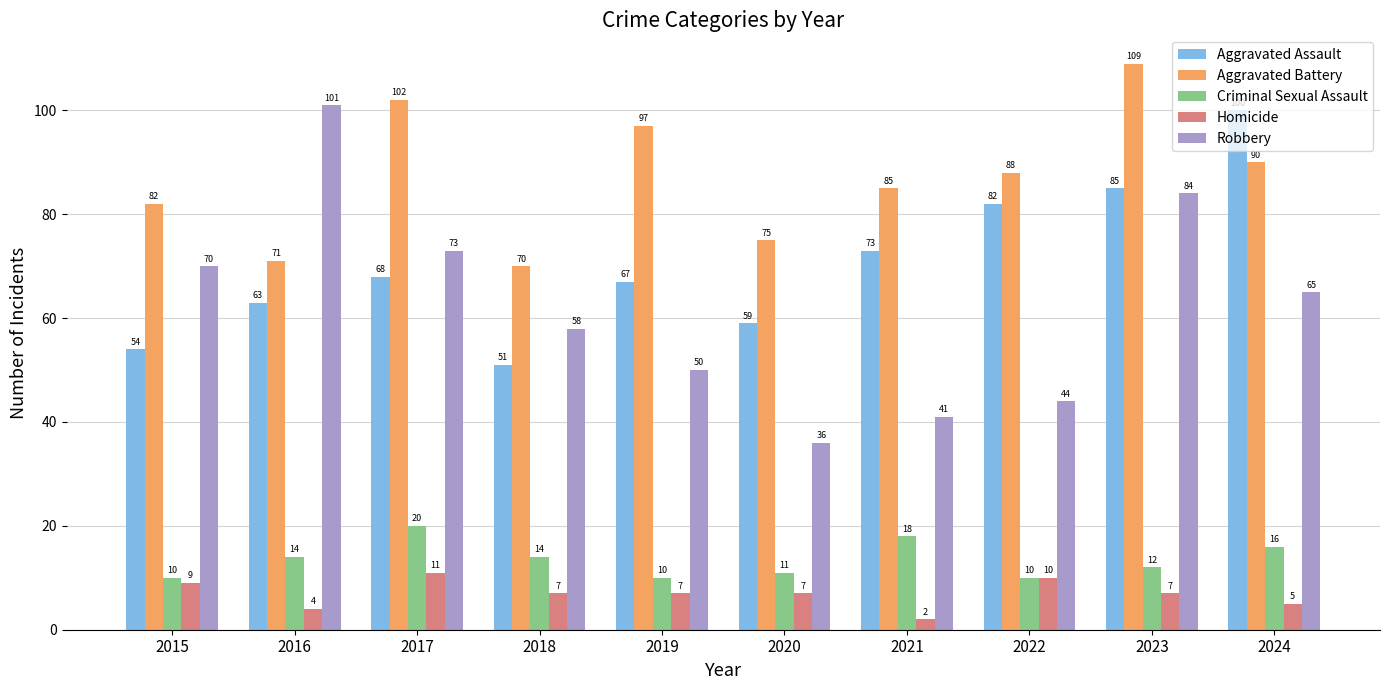

Which series changed the most between 2017 and 2019?

Robbery